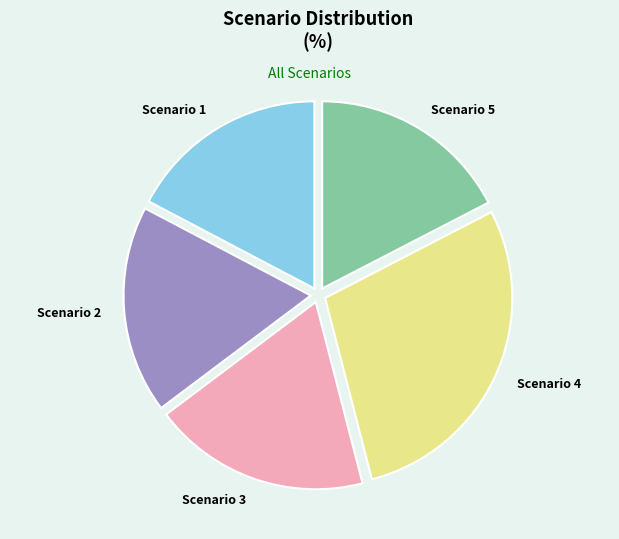

Combined, do Scenario 4 and Scenario 2 account for over 50%?

No